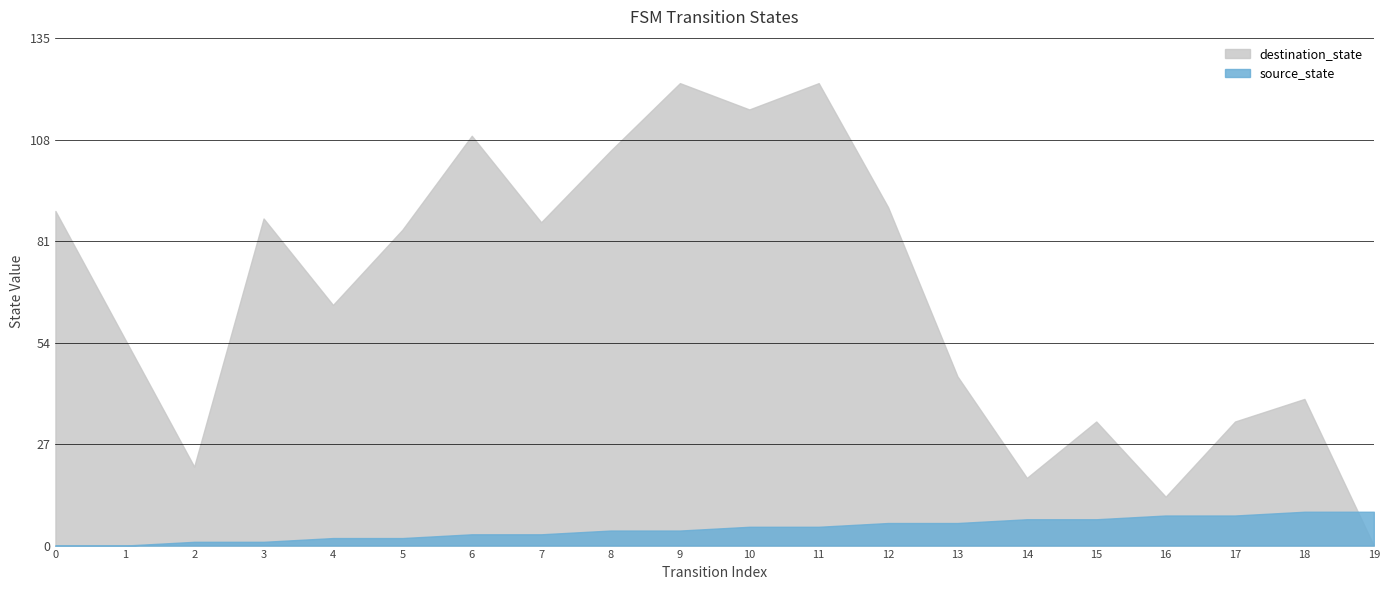

What value does the destination_state series have at 5, to the nearest 5?

85